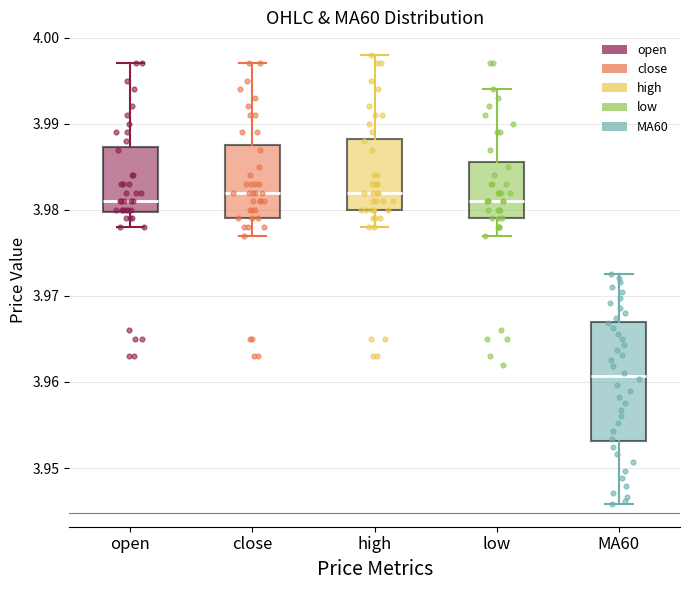

Which box is the tallest, from its lower edge to its upper edge?

MA60